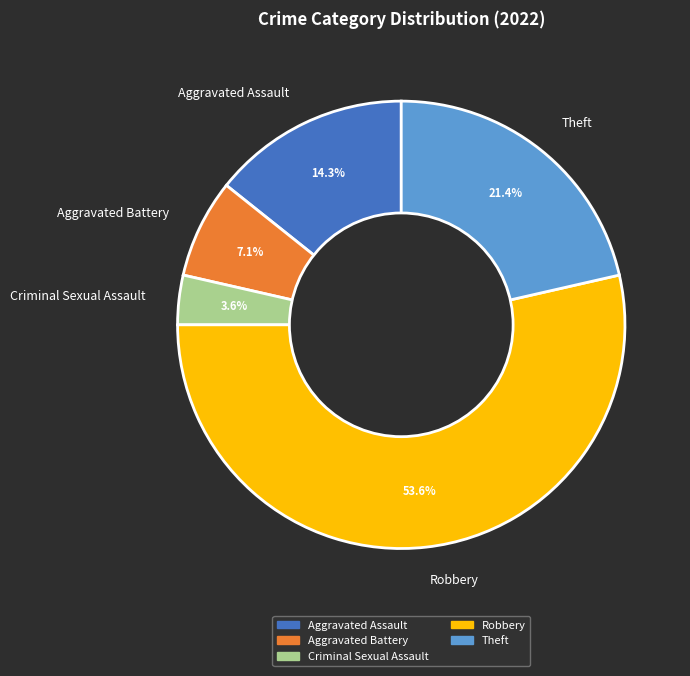

Which slice is the largest?

Robbery